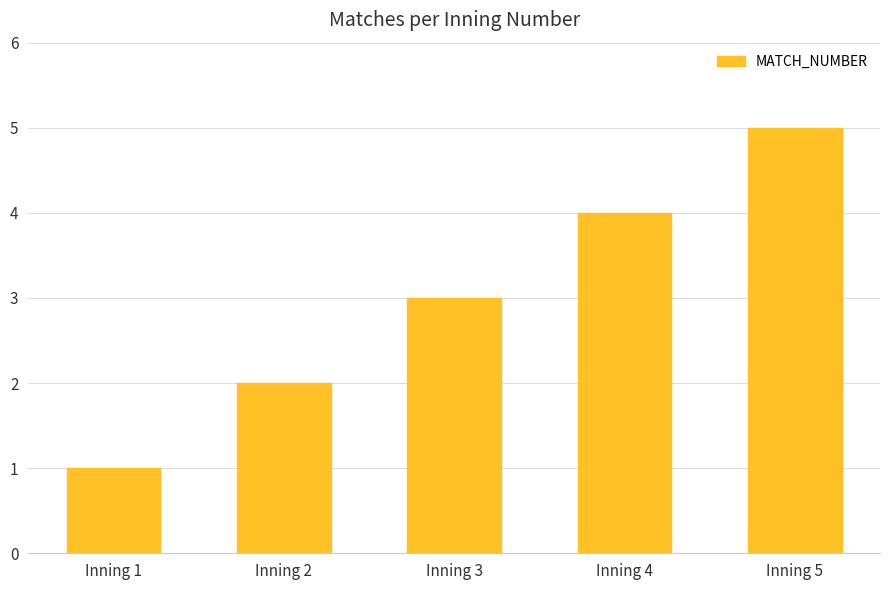

What is the difference between the maximum and minimum values?

4